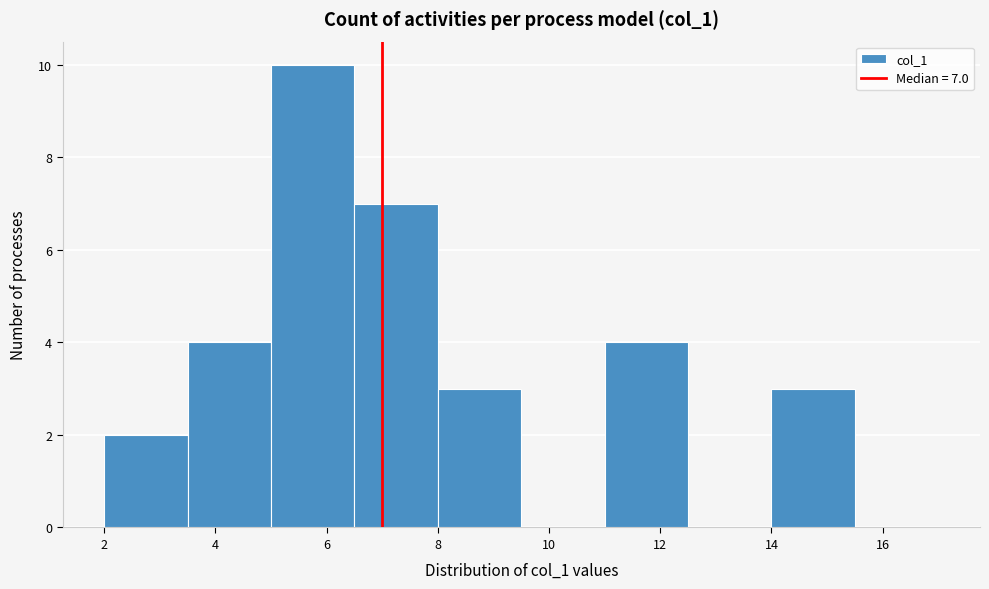

Which range on the x-axis has the tallest bar?

5.0 to 6.5